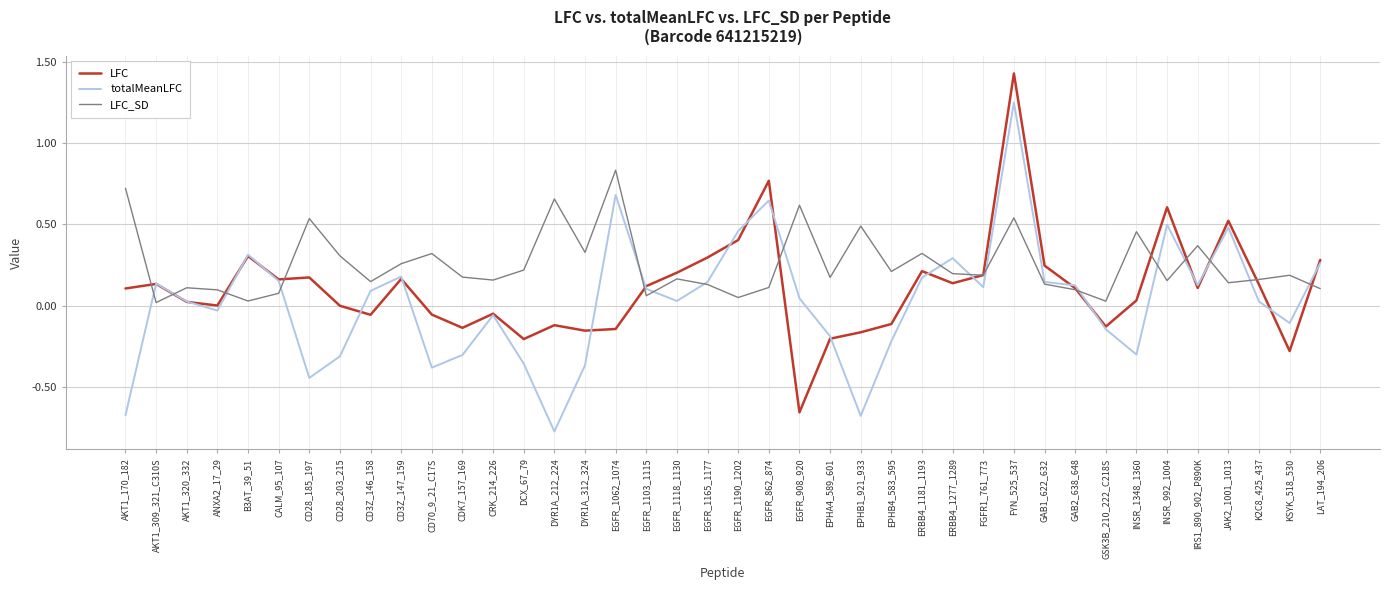

True or false: LFC_SD has a value of 0.7 at INSR_1348_1360.

False